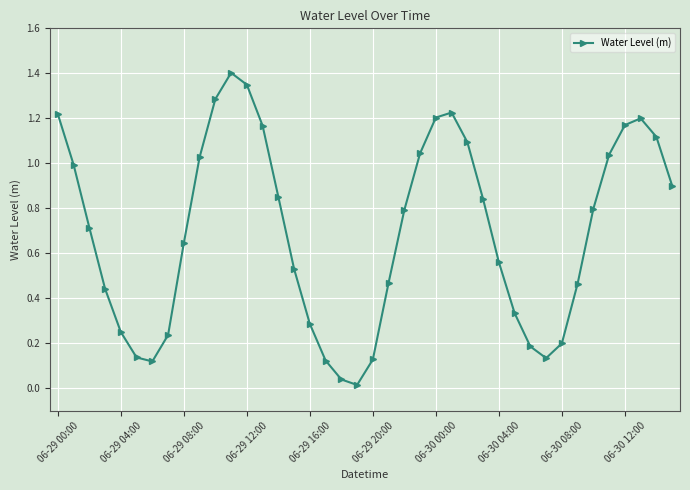

How many interior local valleys (lower than both neighbors) does the data have?

3